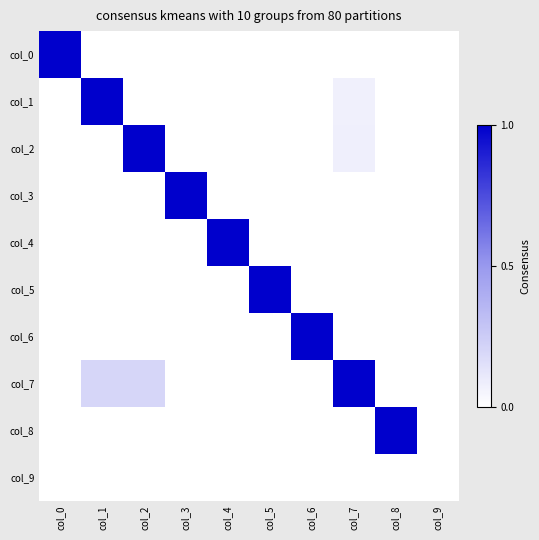

What is the difference between the highest and lowest values at col_2?

1.0